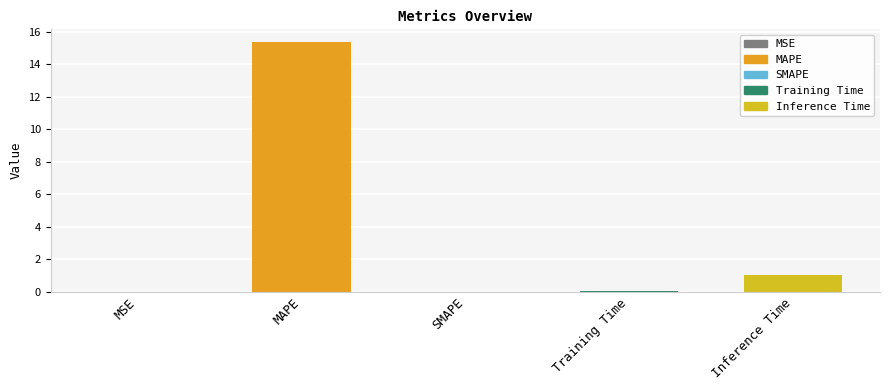

What is the sum of the values at Inference Time and SMAPE?

1.0